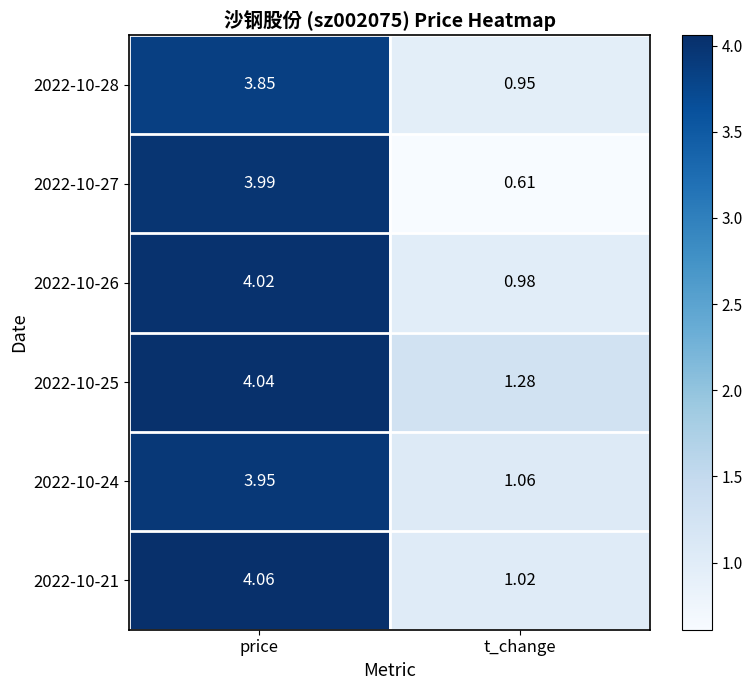

Which series changed the most between price and t_change?

2022-10-27